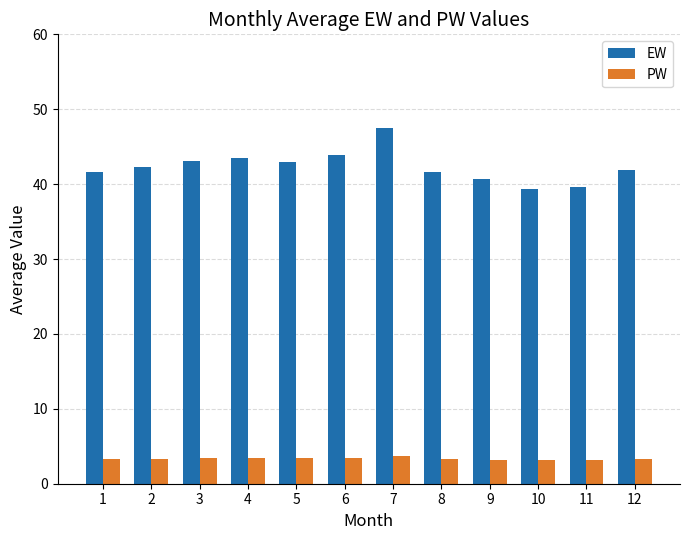

Is it true that EW equals 39.4 at 10?

True